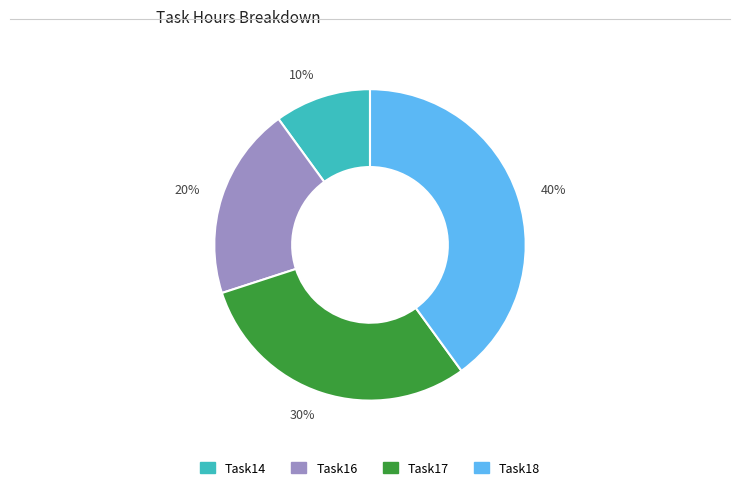

To the nearest percent, what is the average slice percentage?

25%